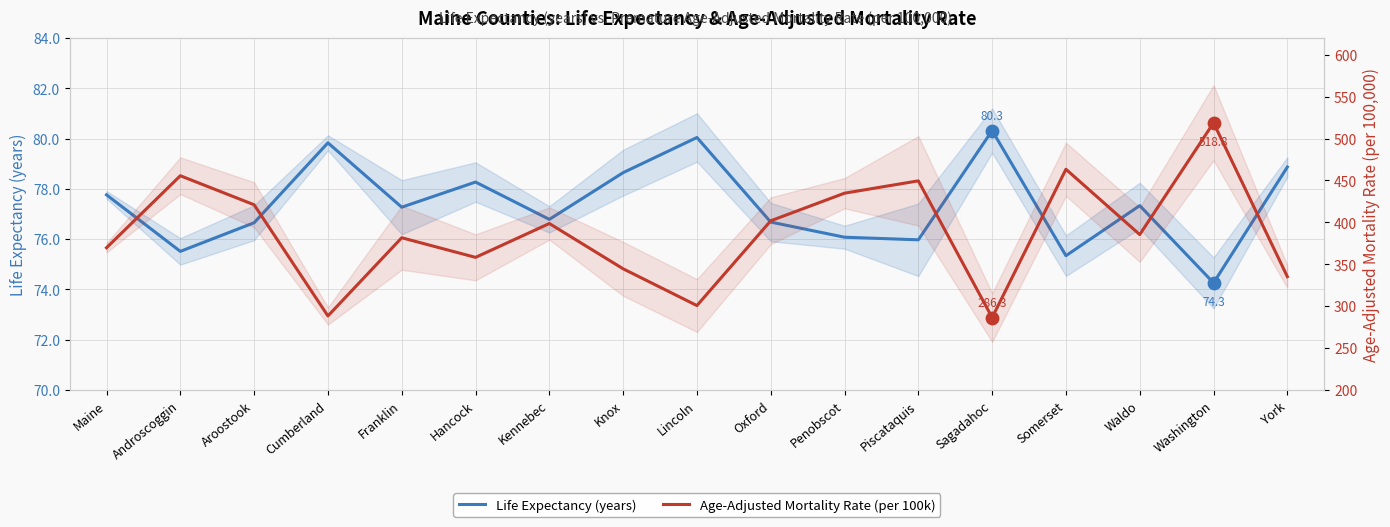

What is the total value across all series at York?

414.0